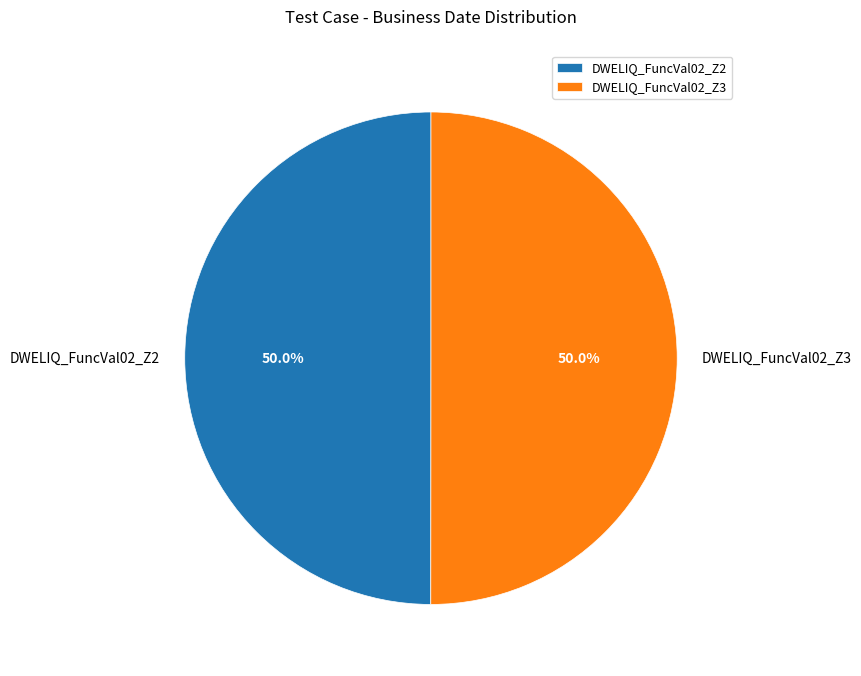

What percentage is the DWELIQ_FuncVal02_Z3 slice, to the nearest percent?

50%